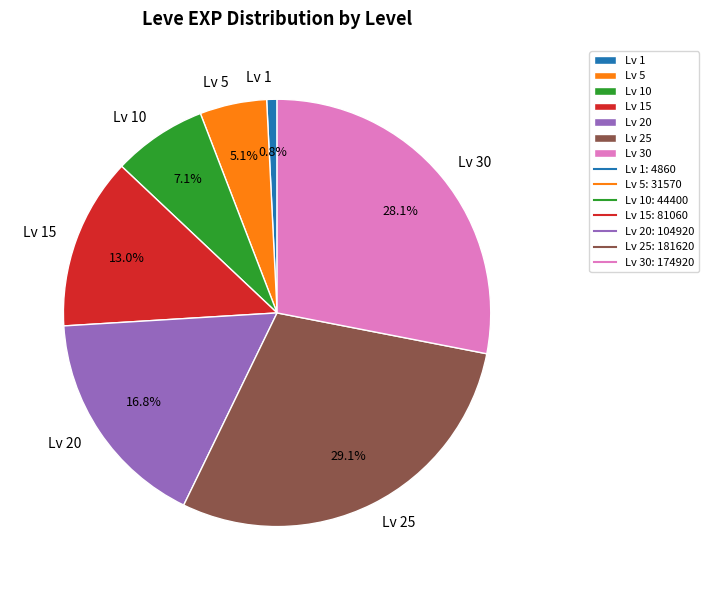

Is there any slice that represents more than half of the pie?

No